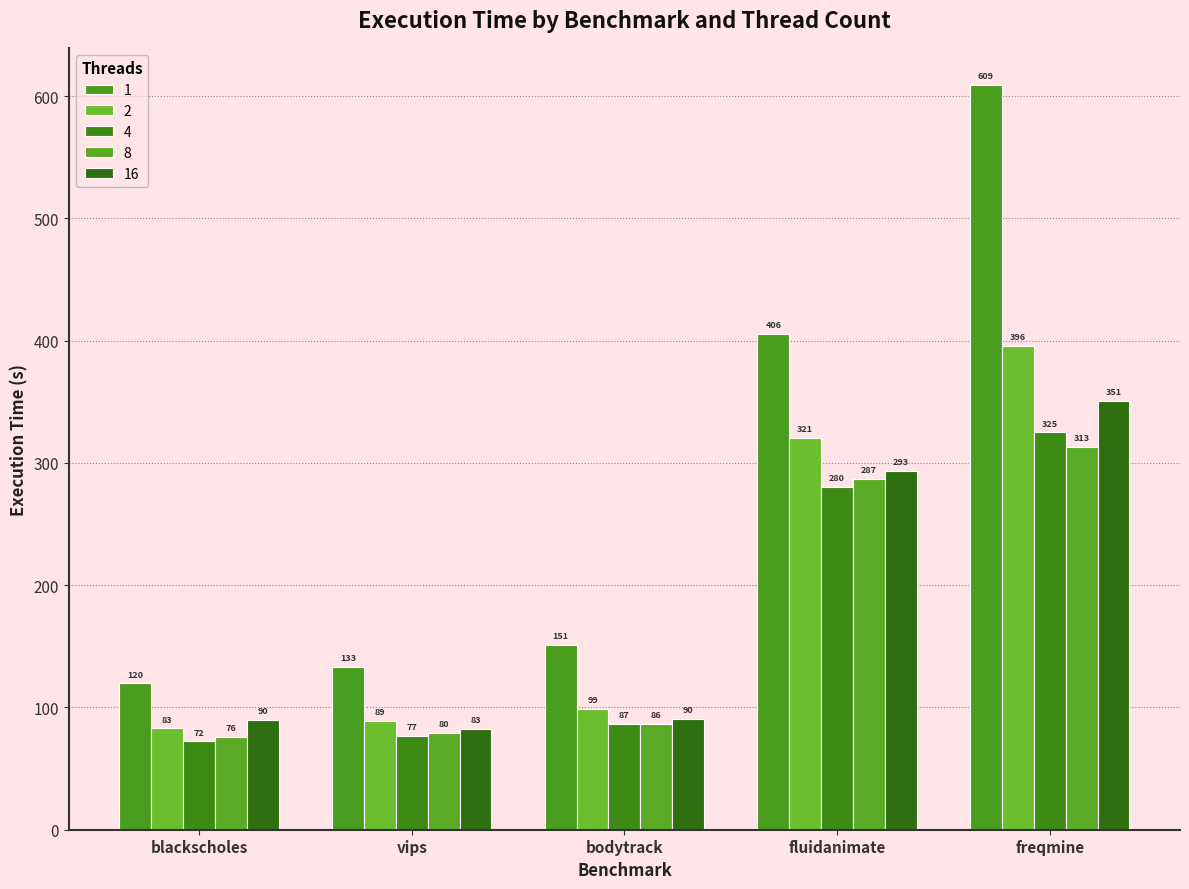

At which category is the sum across all series the highest?

freqmine